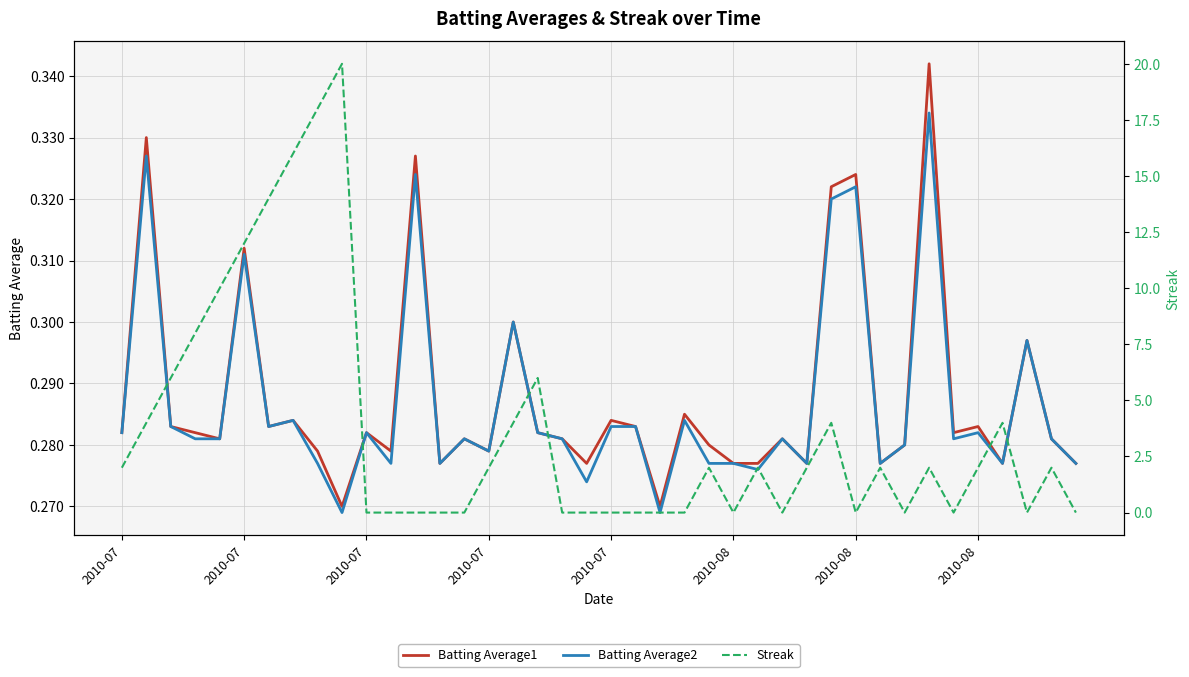

How many lines are shown in the chart?

3